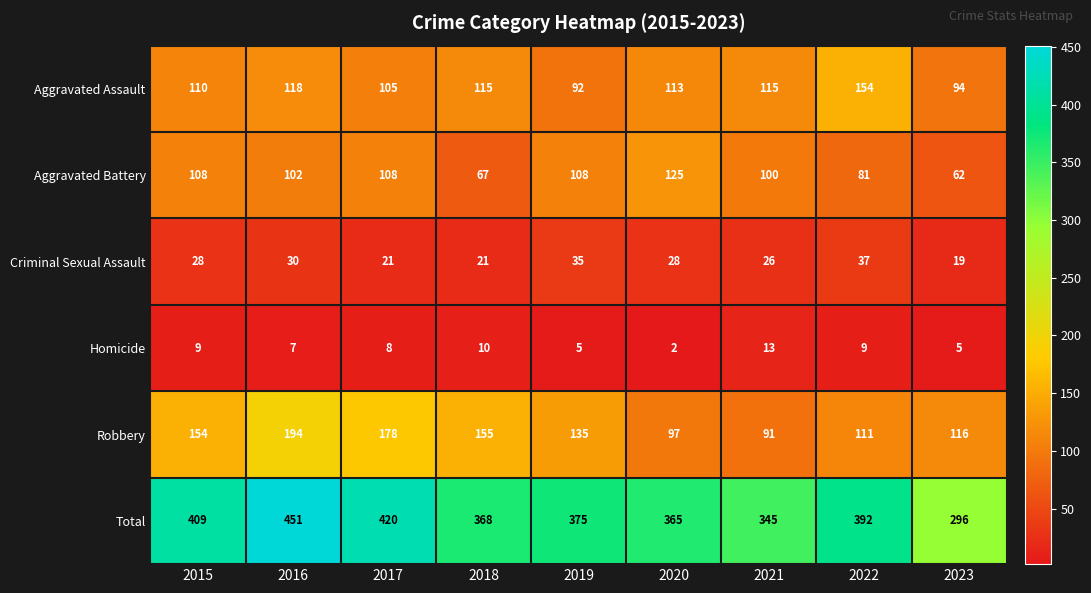

The Robbery series shows 33 at 2019. True or false?

False